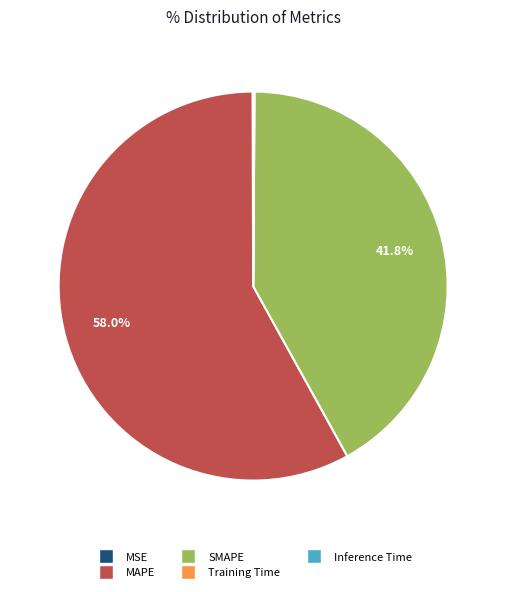

Is there any slice that represents more than half of the pie?

Yes